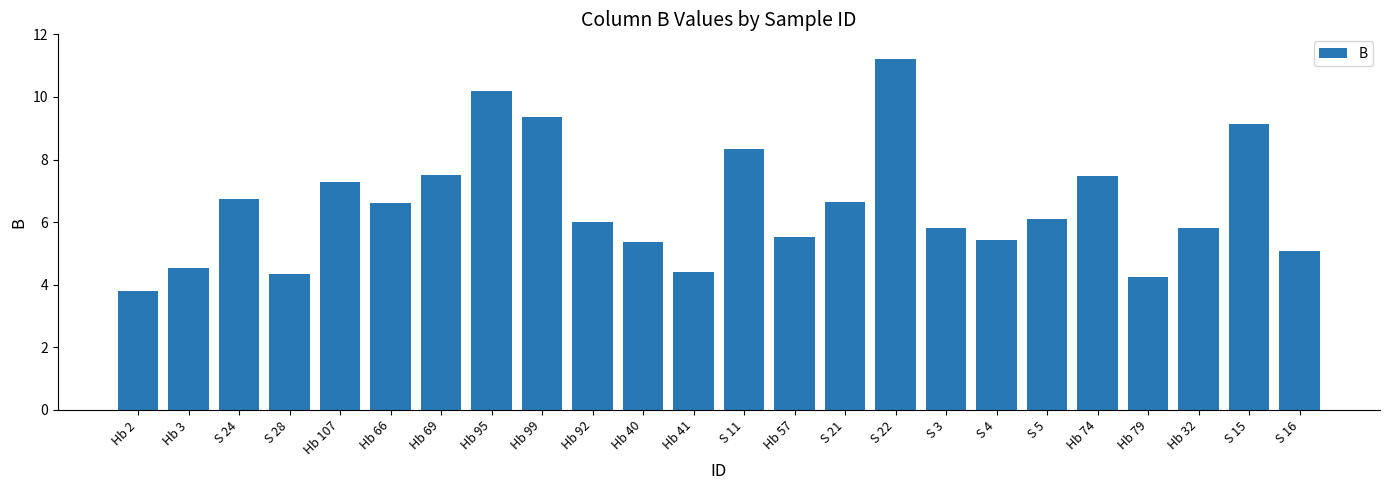

What is the difference between the second highest and second lowest values?

5.9